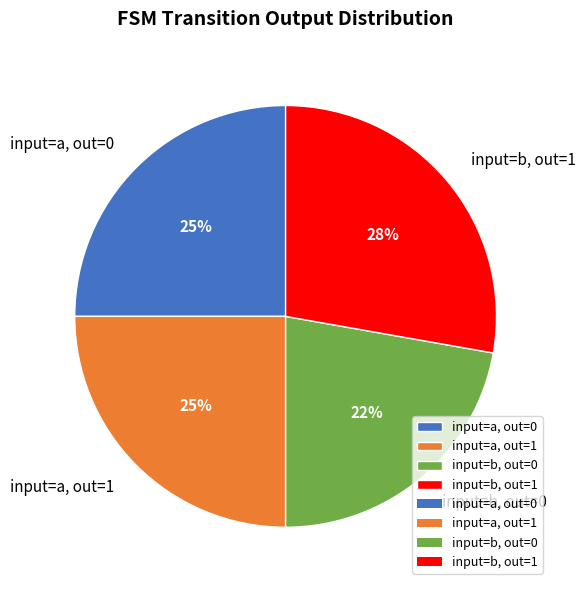

Is it true that input=b, out=1 is 19% of the pie?

False